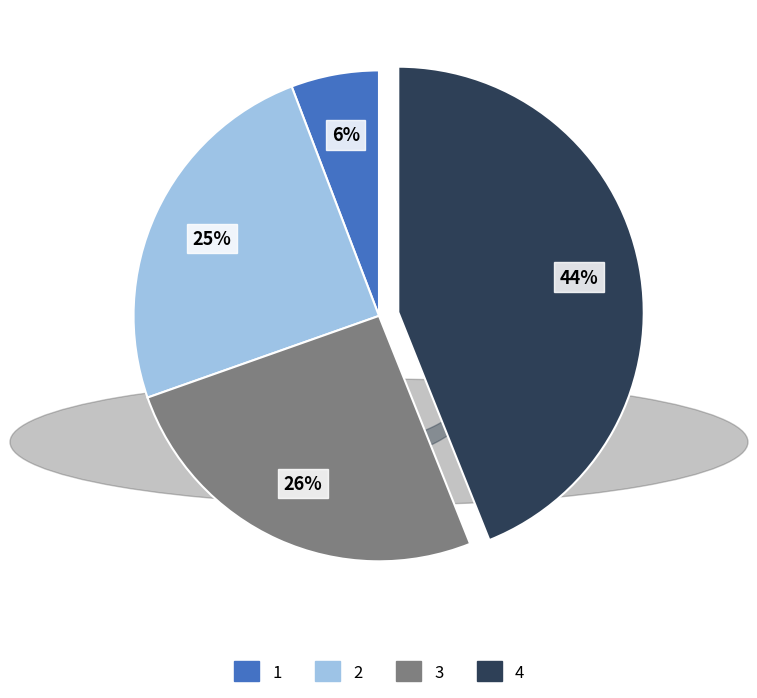

Rank the categories by value from highest to lowest.

4, 3, 2, 1